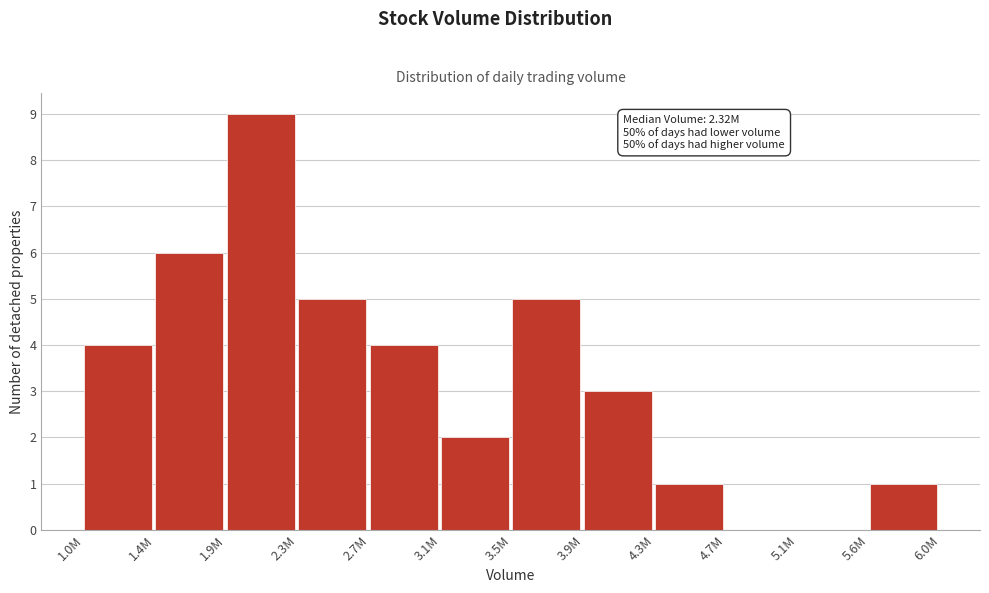

Reading right to left, list all the values displayed in this chart.

5.6M=1	5.1M=0	4.7M=0	4.3M=1	3.9M=3	3.5M=5	3.1M=2	2.7M=4	2.3M=5	1.9M=9	1.4M=6	1.0M=4